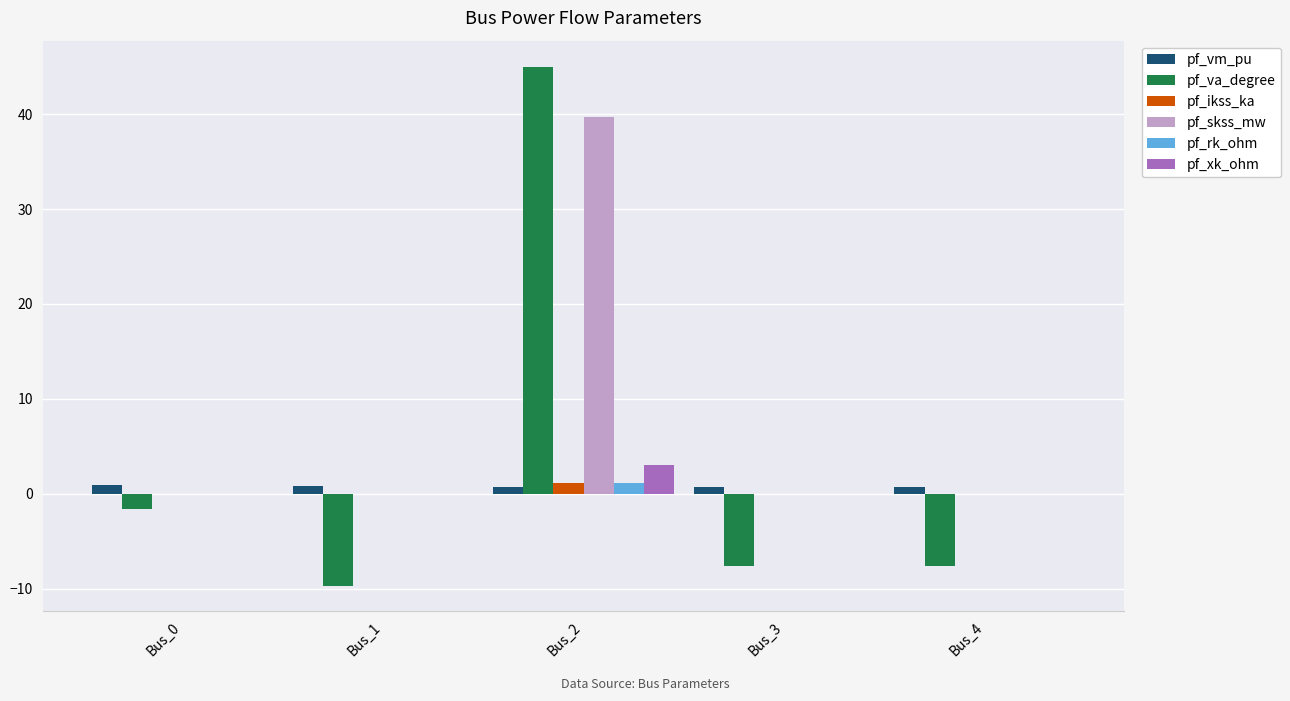

What is the total value across all series at Bus_3?

-6.9